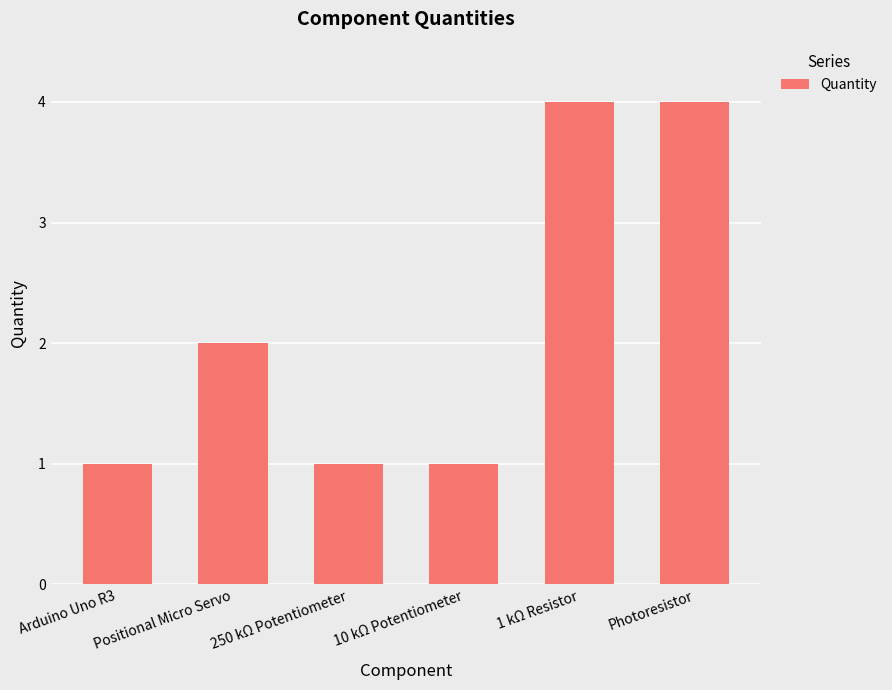

What is the sum of all values?

13